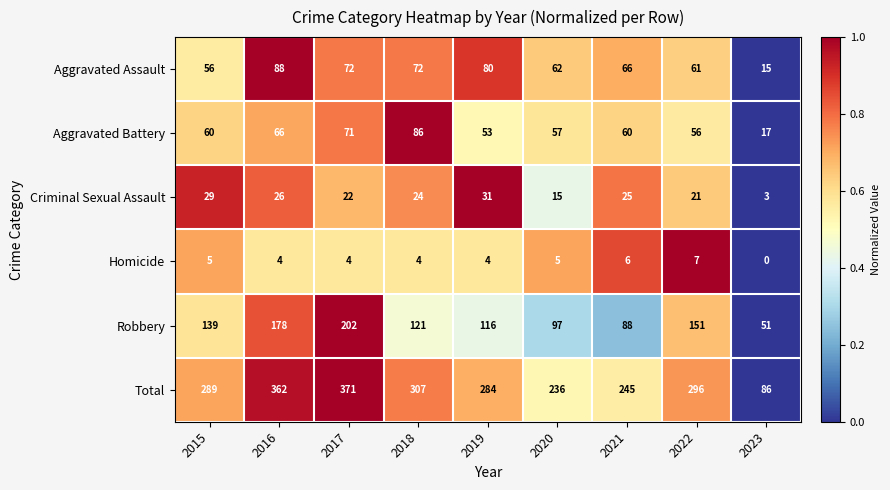

The value of Total at 2016 is 362. True or false?

True